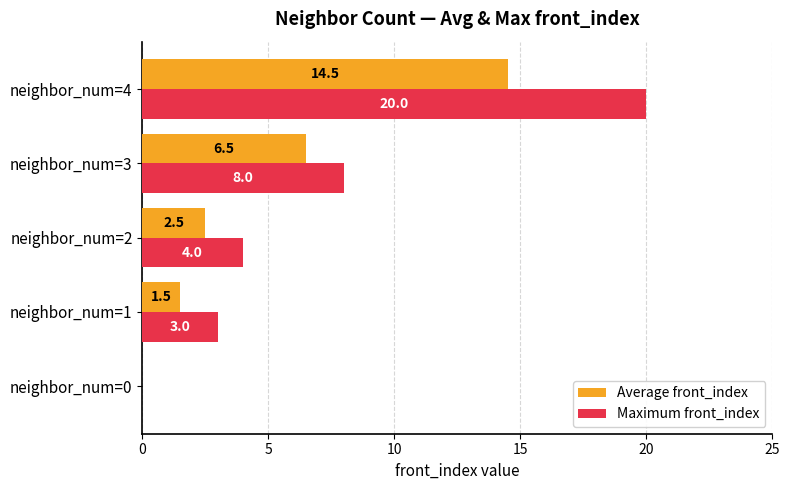

How many distinct data groups are displayed?

2